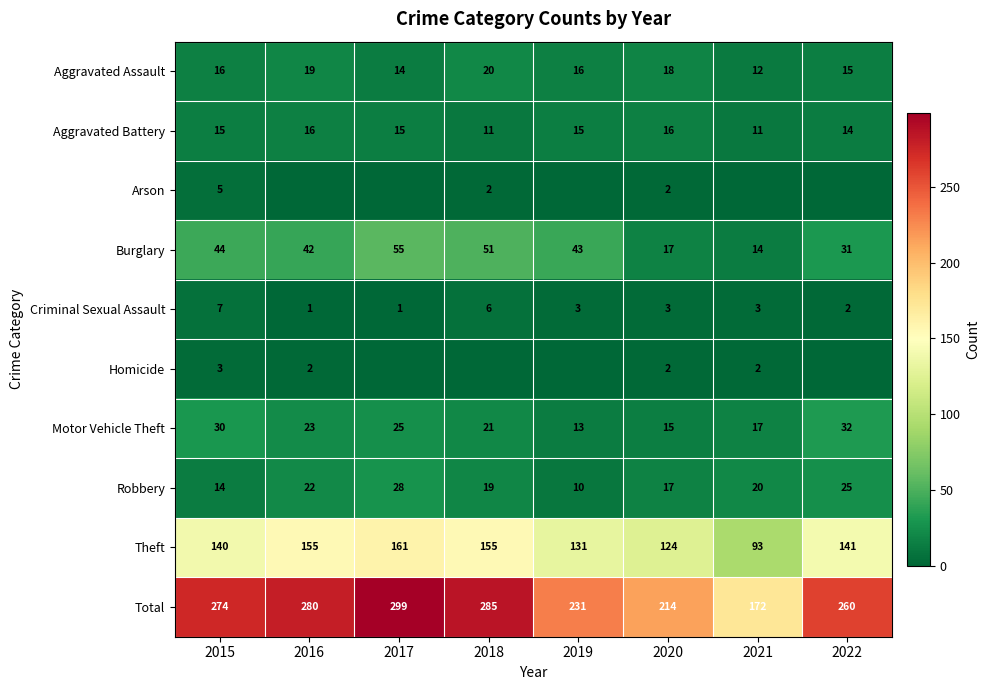

Is the value of Aggravated Battery at 2017 greater than the value of Arson at 2015?

Yes